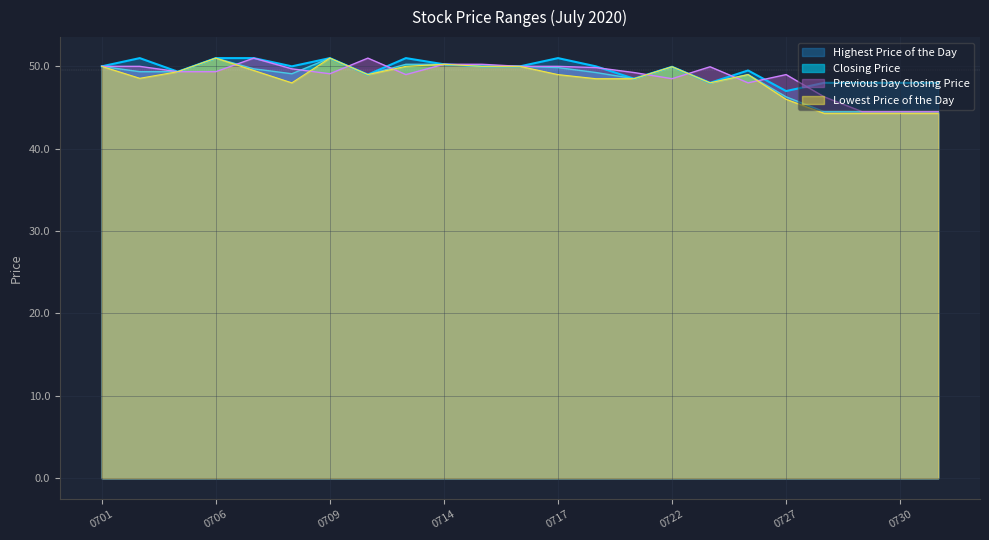

True or false: Lowest Price of the Day and Previous Day Closing Price intersect in this chart.

True